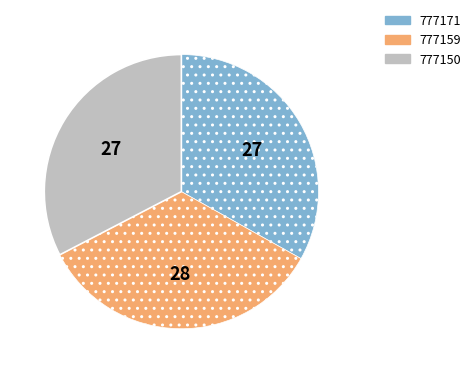

Combined, do 777150 and 777171 account for over 50%?

Yes